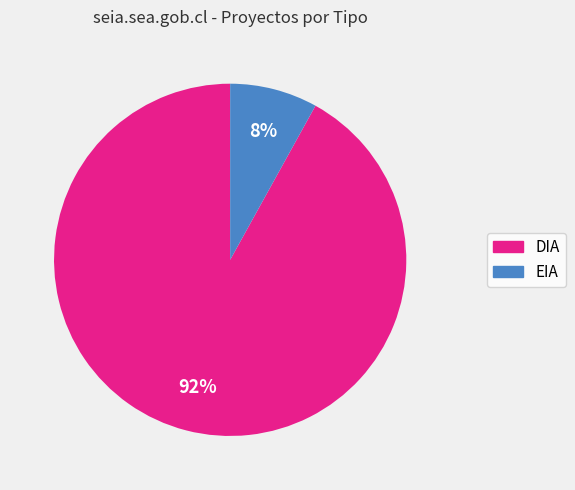

Between DIA and EIA, which is larger?

DIA